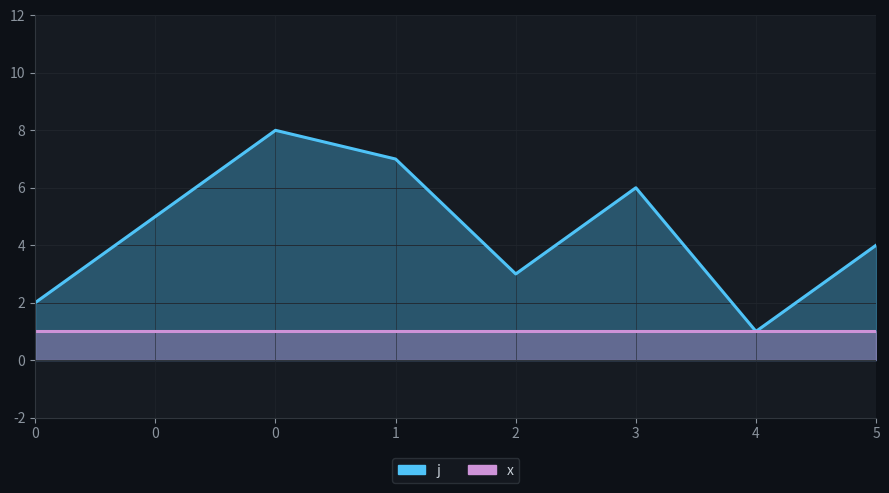

List the labels in order of value, largest first.

0, 1, 3, 0, 5, 2, 0, 4